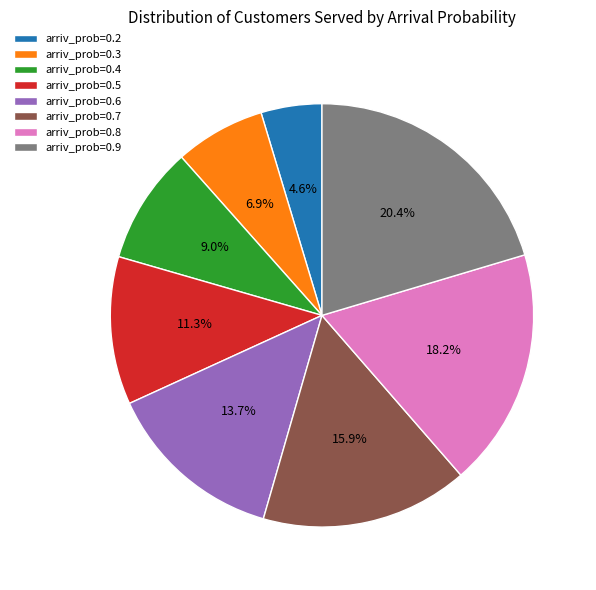

Combined, what portion of the pie is arriv_prob=0.9 and arriv_prob=0.2?

25.0%